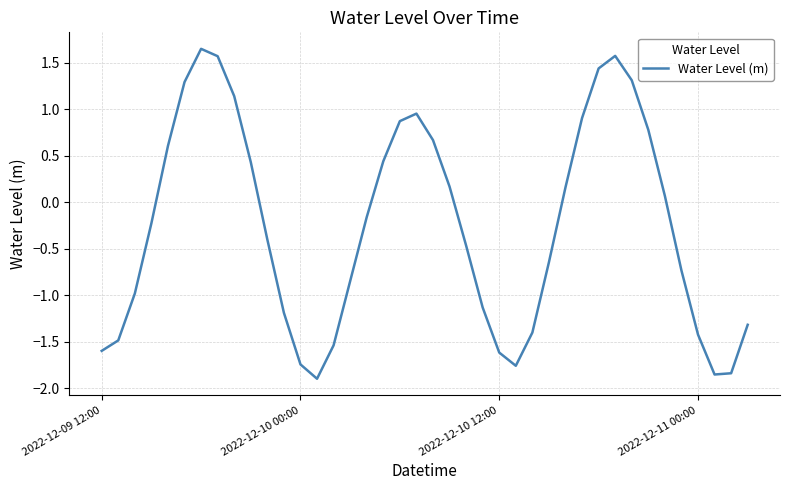

What is the difference between the maximum and minimum values?

3.5